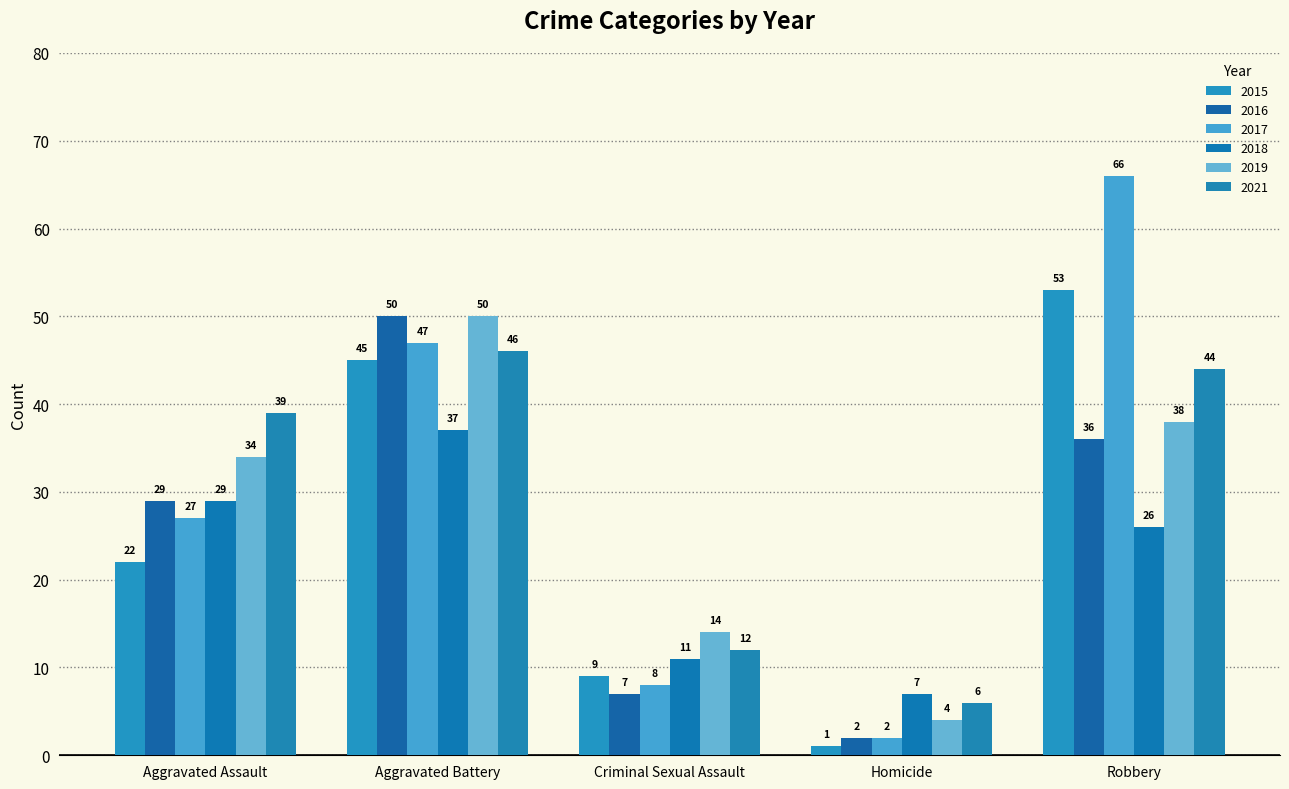

What is the label of the 1st bar from the right?

Robbery